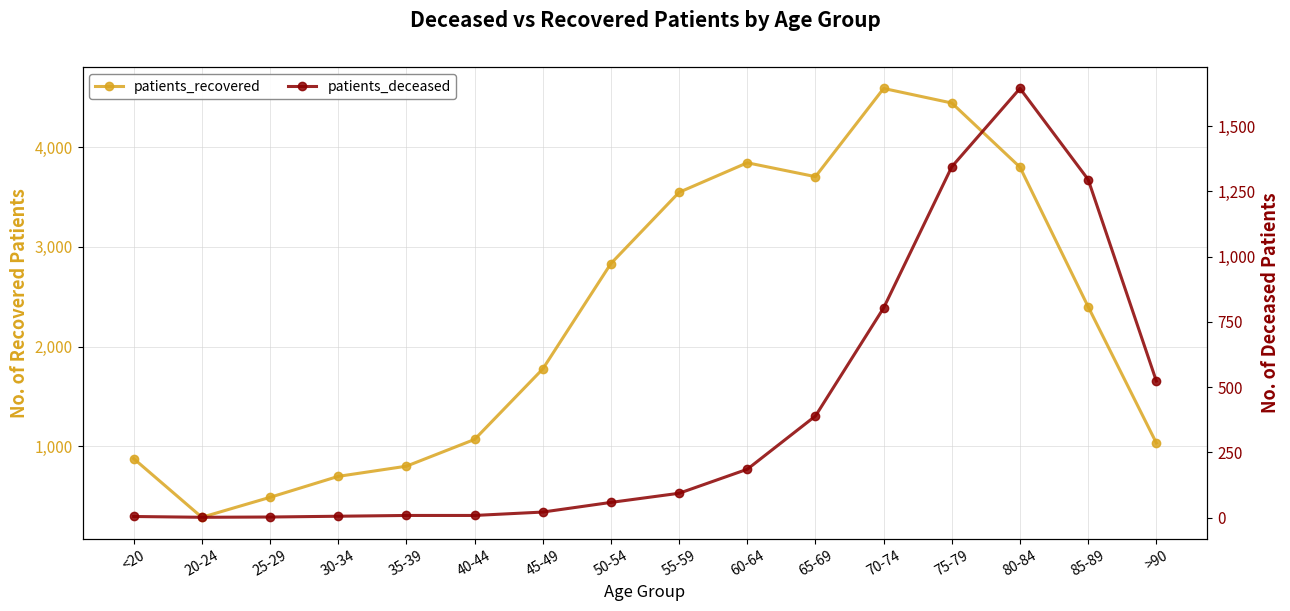

What are all the series names shown in the legend?

patients_recovered, patients_deceased